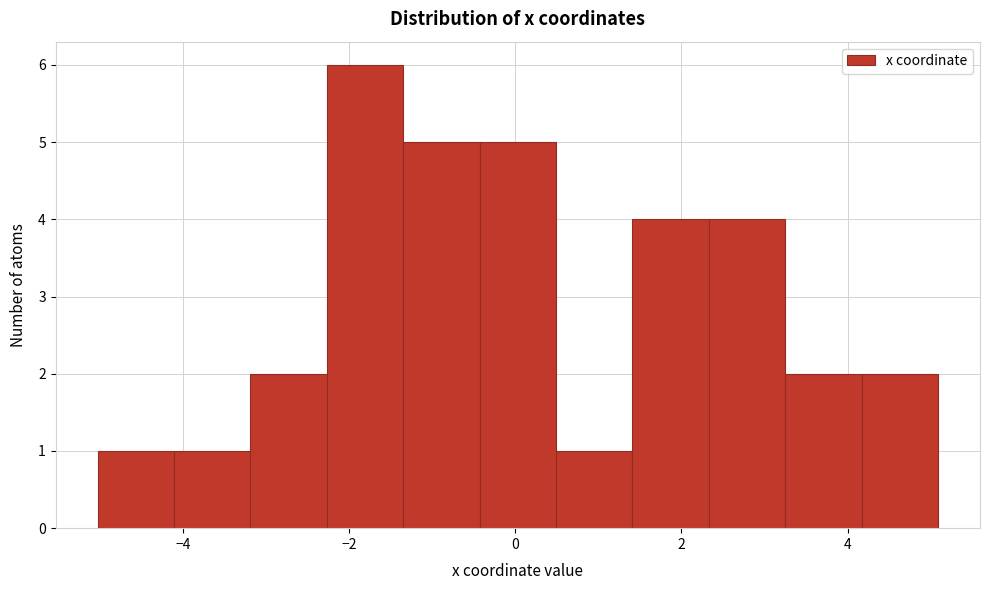

Reading left to right, list every bar in this chart as the range it spans on the x-axis followed by its height. Neither the bar edges nor the heights are printed on the chart, so give them approximately, as read against the axes.

-5.0 to -4.2: 1
-4.2 to -3.2: 1
-3.2 to -2.2: 2
-2.2 to -1.4: 6
-1.4 to -0.4: 5
-0.4 to 0.4: 5
0.4 to 1.4: 1
1.4 to 2.4: 4
2.4 to 3.2: 4
3.2 to 4.2: 2
4.2 to 5.0: 2